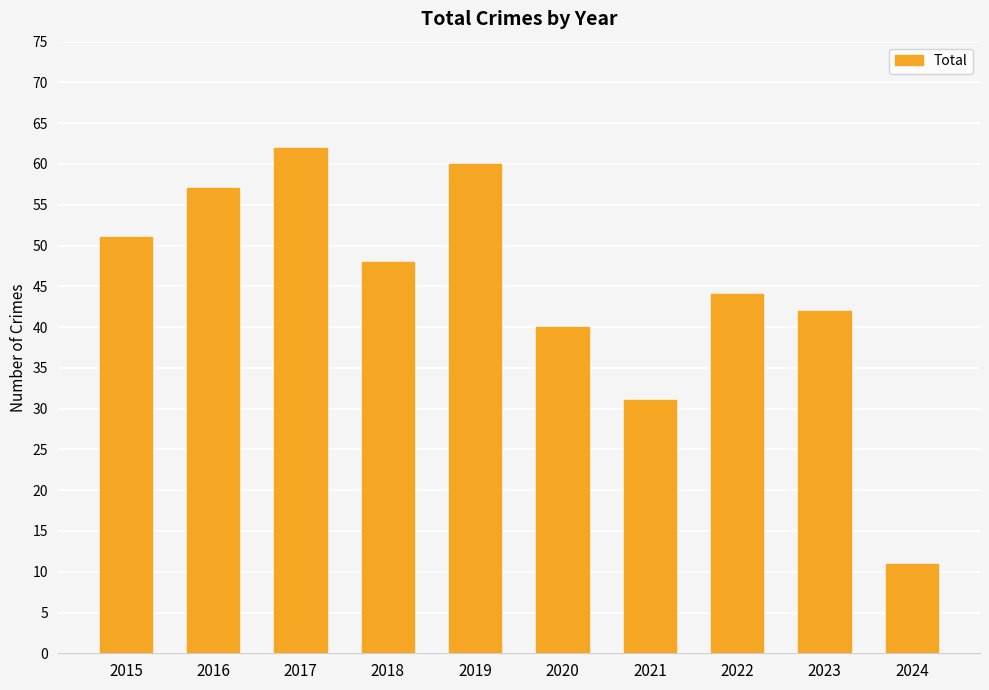

Rank the categories by value from lowest to highest.

2024, 2021, 2020, 2023, 2022, 2018, 2015, 2016, 2019, 2017